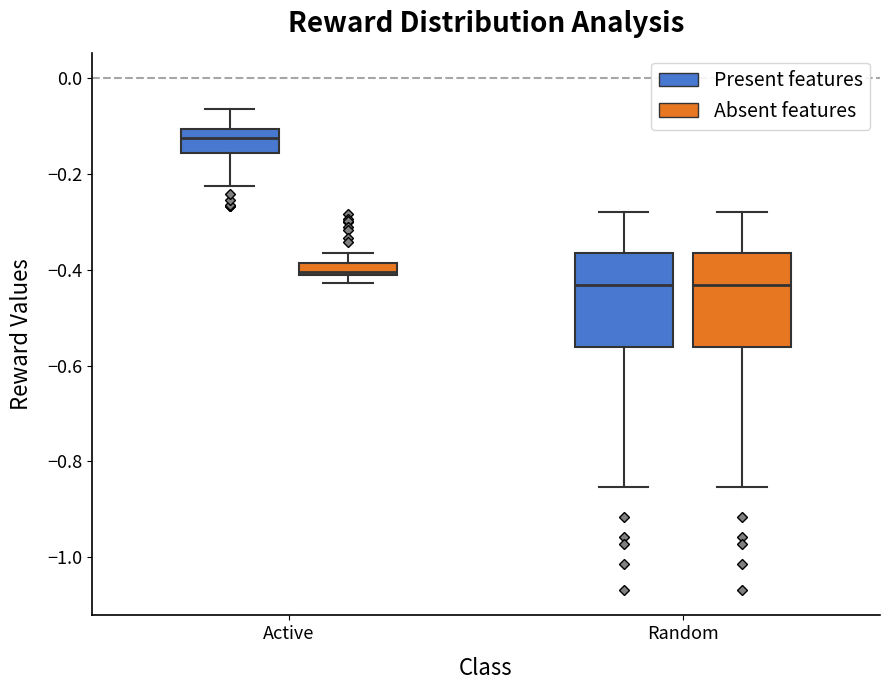

Which box has the highest median line?

Active (Present features)